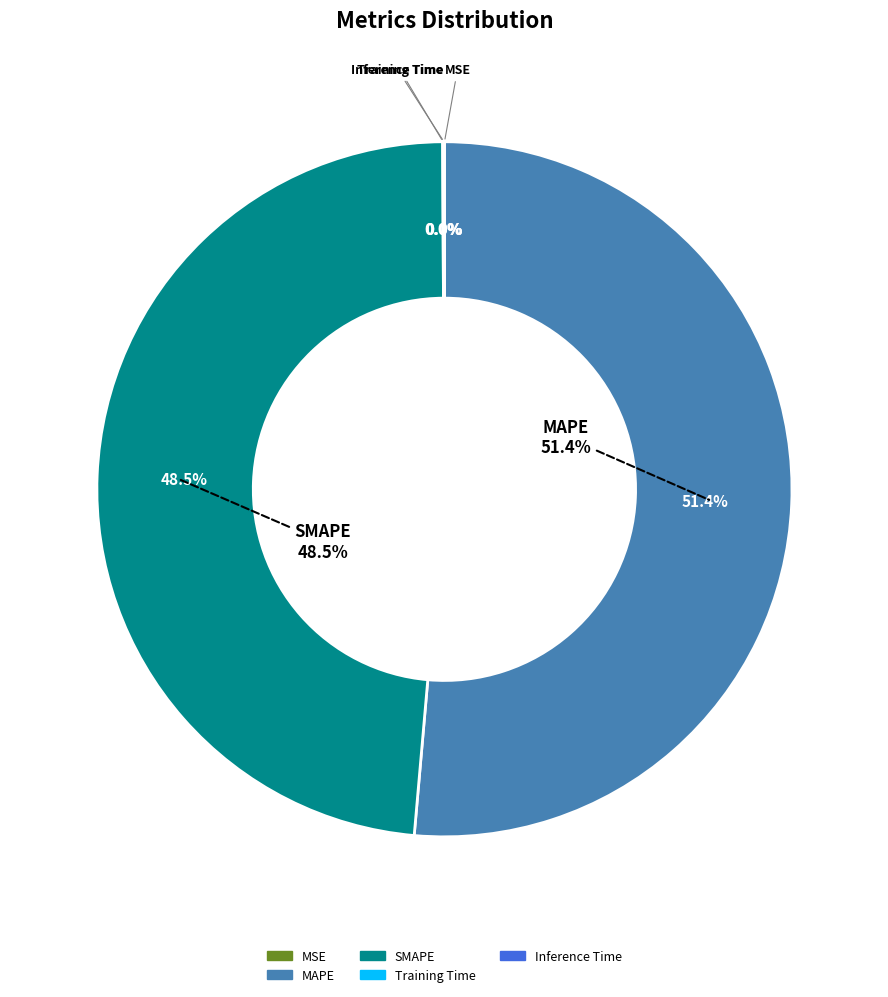

To the nearest percent, what portion does SMAPE represent?

49%